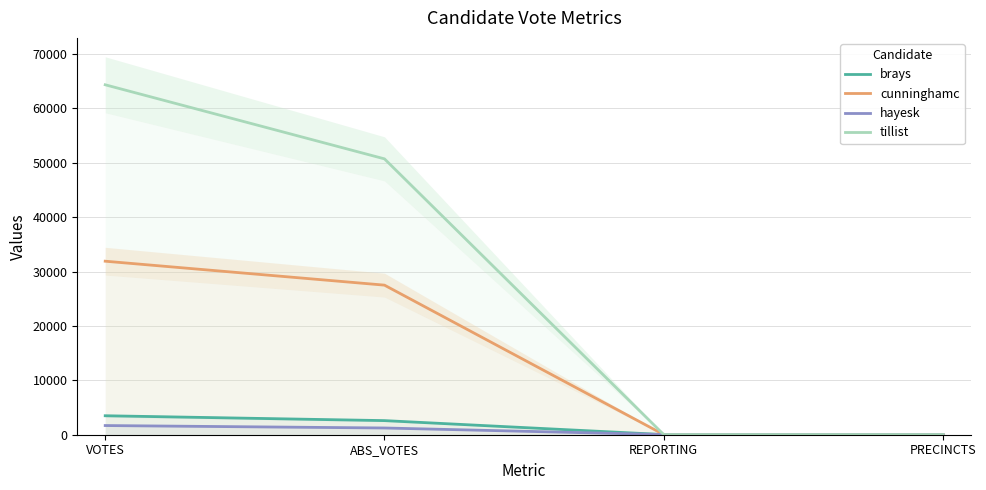

Is this an area chart (filled region under the line)?

No